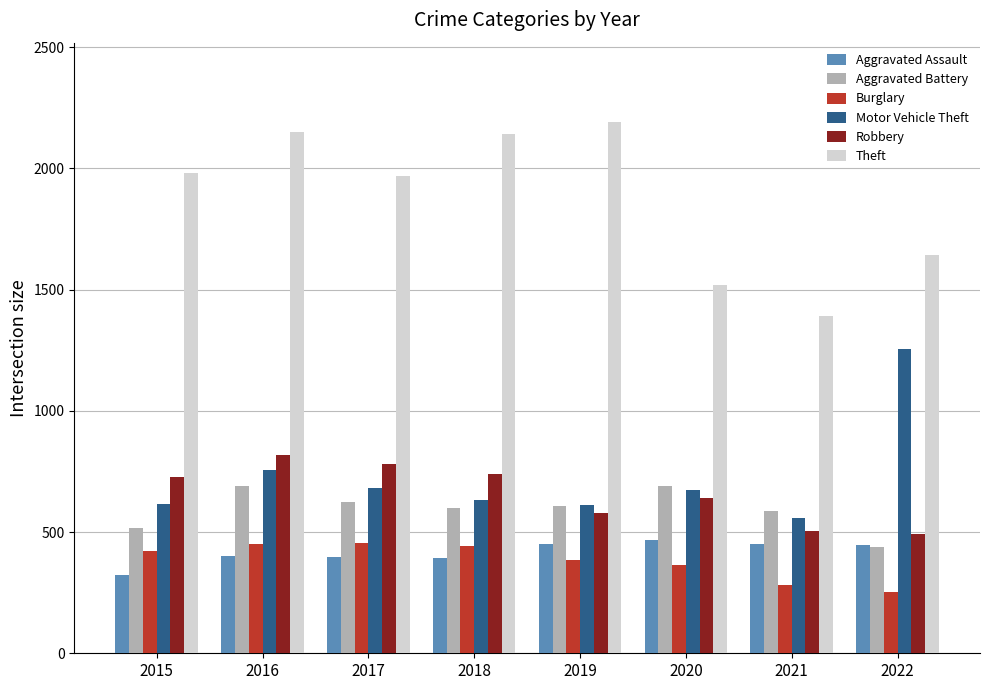

At which label is Burglary closest to 352?

2020